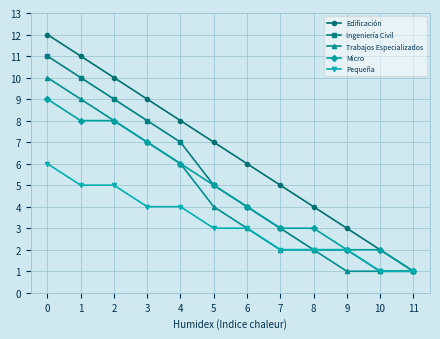

List the series in order of their peak value, lowest first.

Pequeña, Micro, Trabajos Especializados, Ingeniería Civil, Edificación